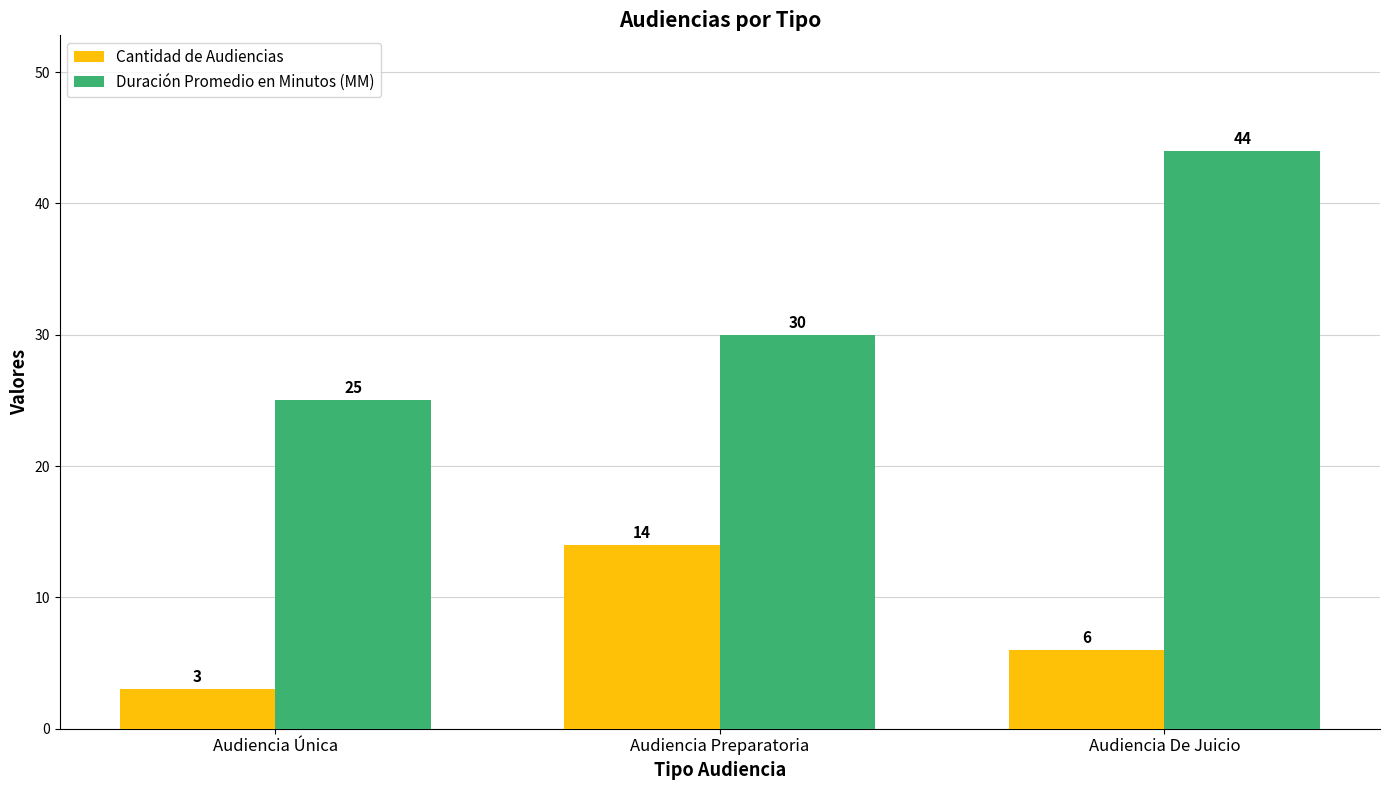

Rank the series by their maximum value, from highest to lowest.

Duración Promedio en Minutos (MM), Cantidad de Audiencias